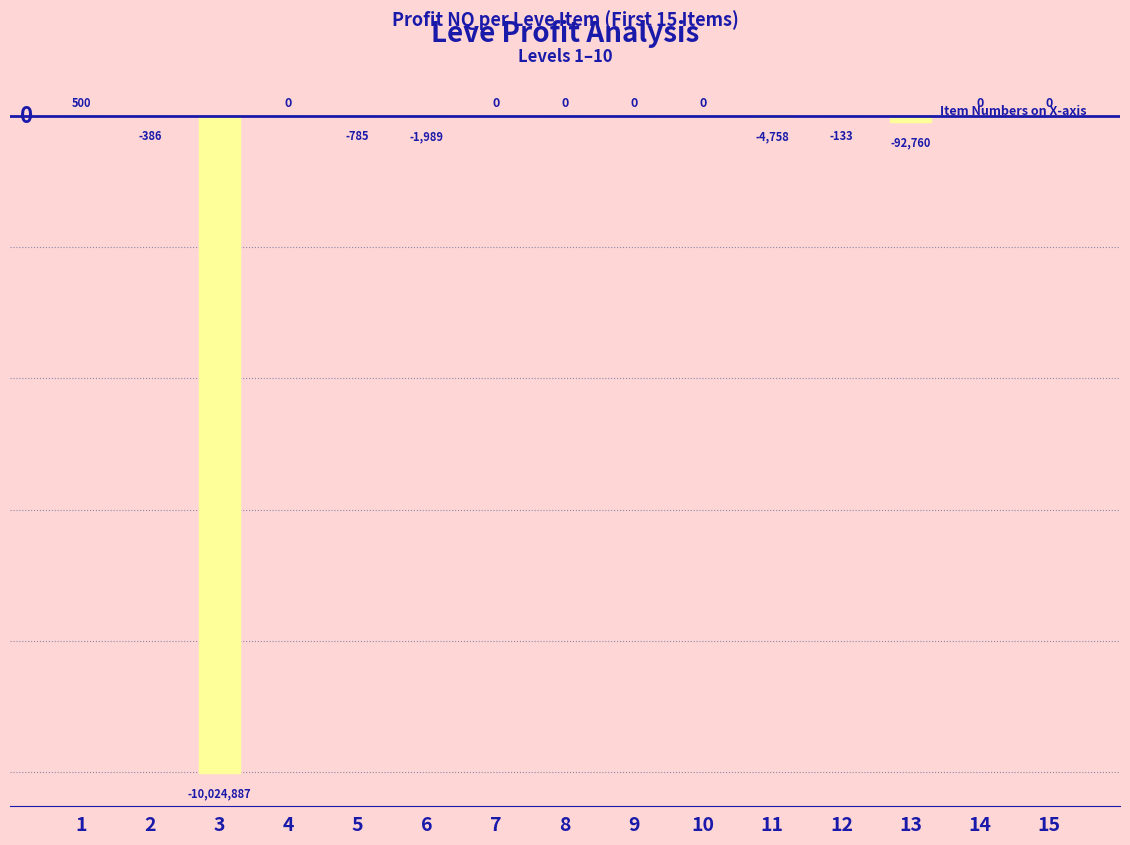

Where is the data nearest to the value -5012193?

13